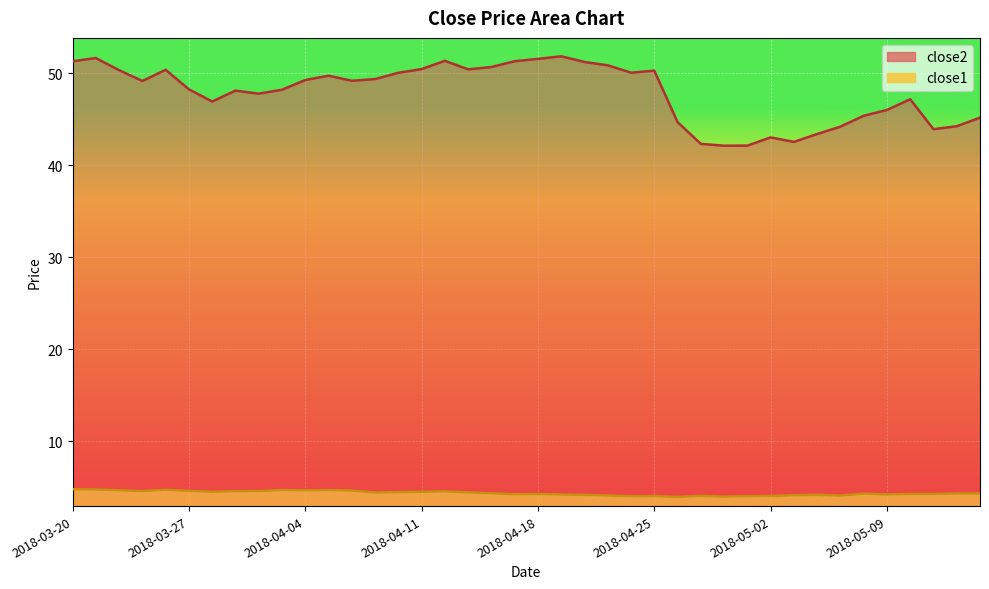

In close2, how many points are lower than both neighbors (excluding endpoints)?

9